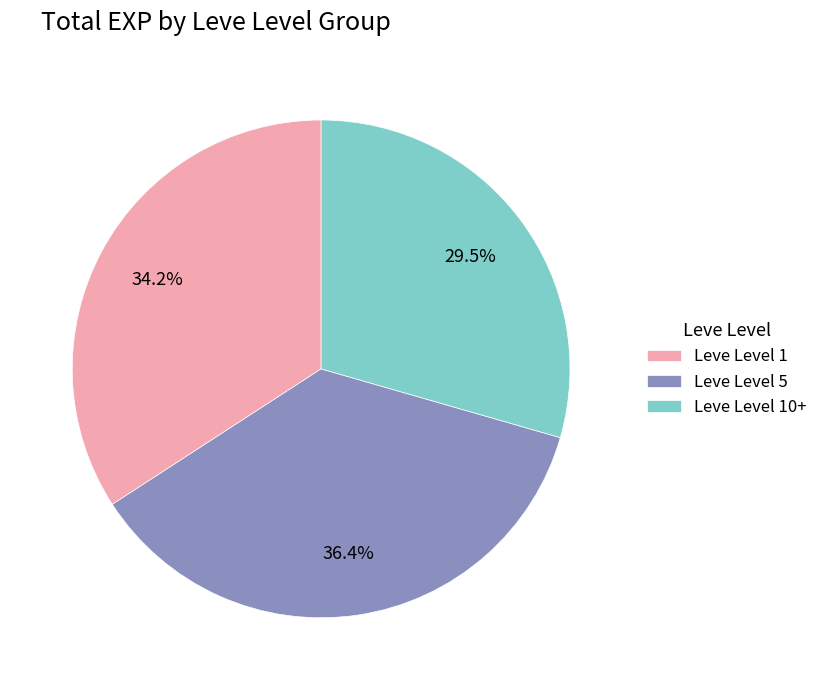

Count the number of slices in the pie.

3